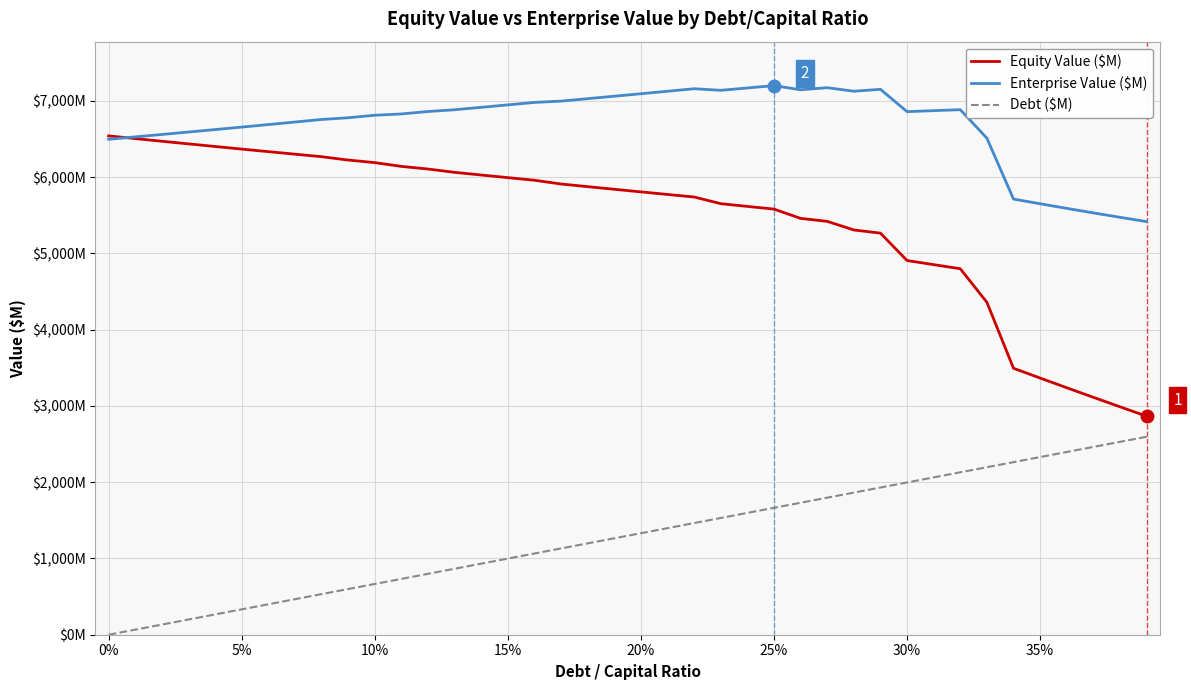

Does the chart display data point markers on the line(s)?

No